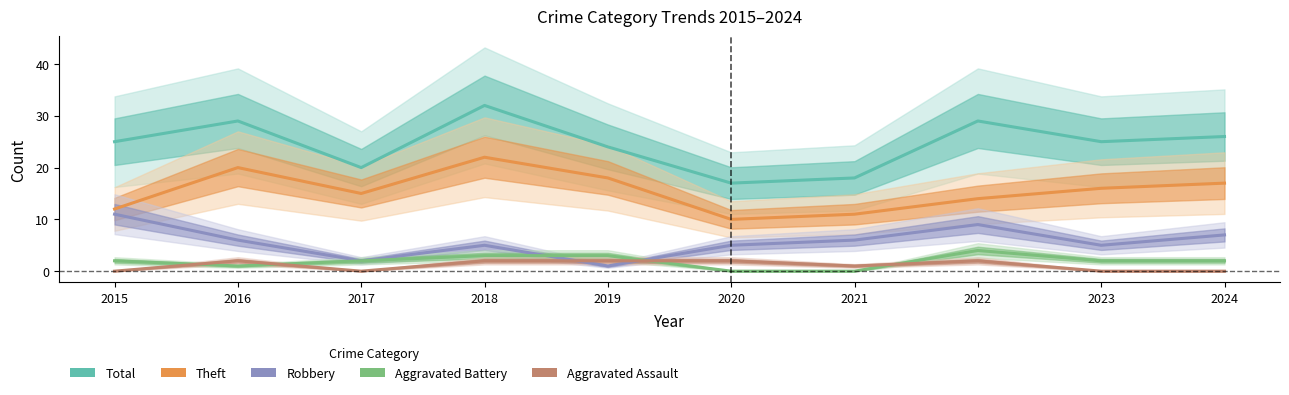

What is the value of the Robbery point at the 4th from the left?

5